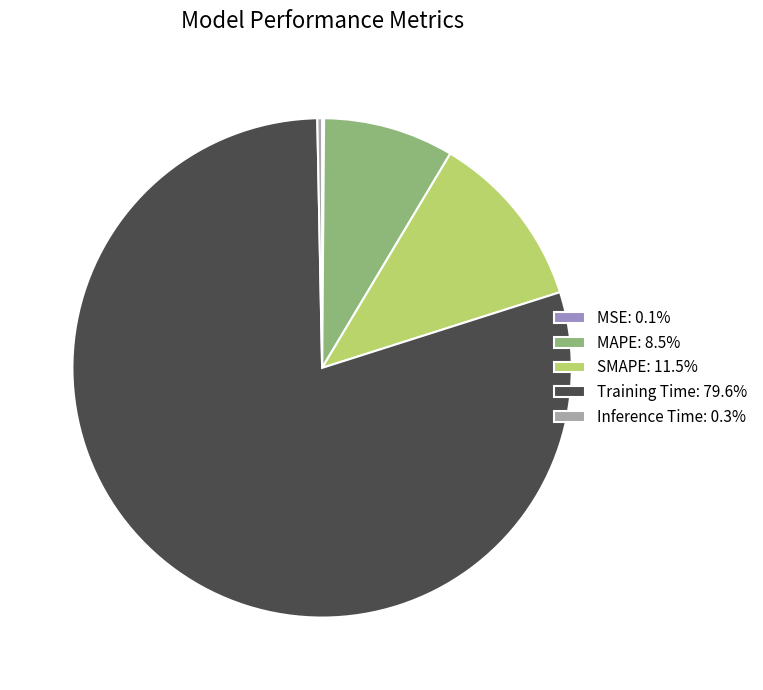

Is the sum of Inference Time: 0.3% and MAPE: 8.5% greater than half?

No